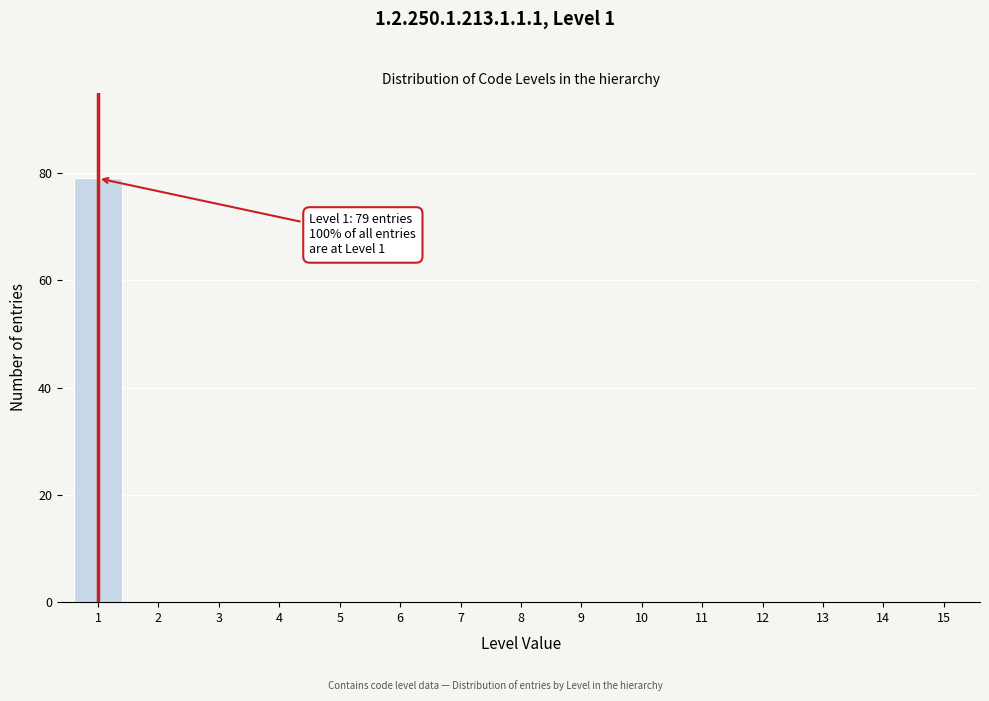

Reading left to right, what are all the values shown in this chart?

1=79	2=0	3=0	4=0	5=0	6=0	7=0	8=0	9=0	10=0	11=0	12=0	13=0	14=0	15=0